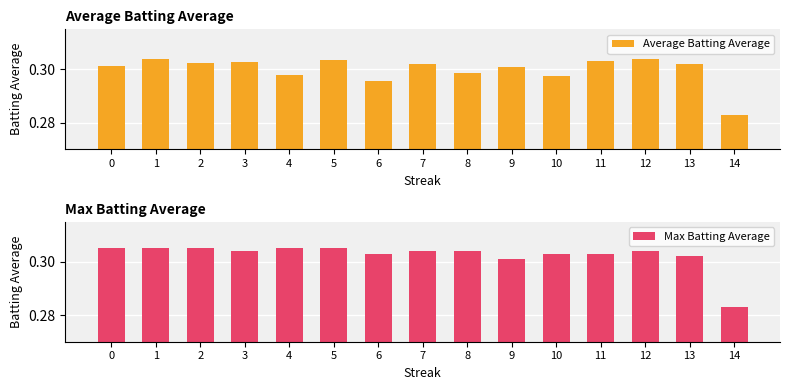

How many data points does each series have?

15